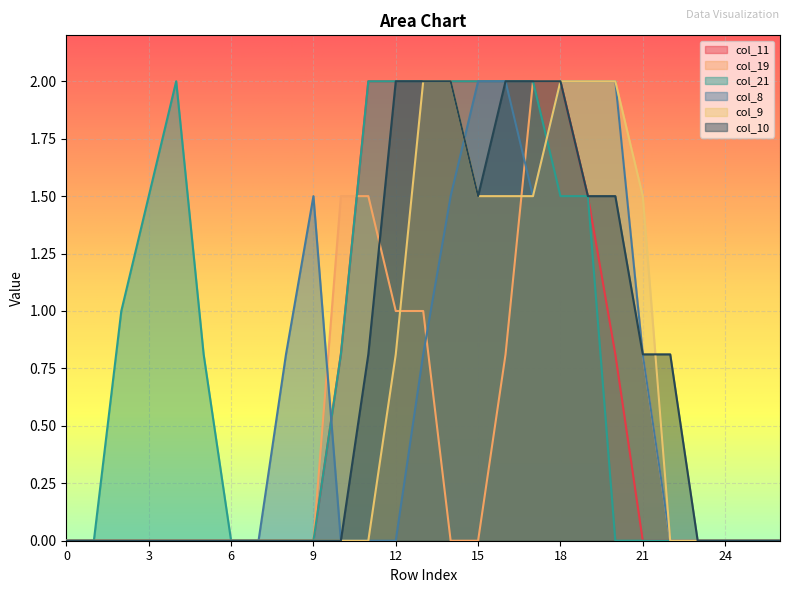

Which series has the largest total across all categories?

col_21